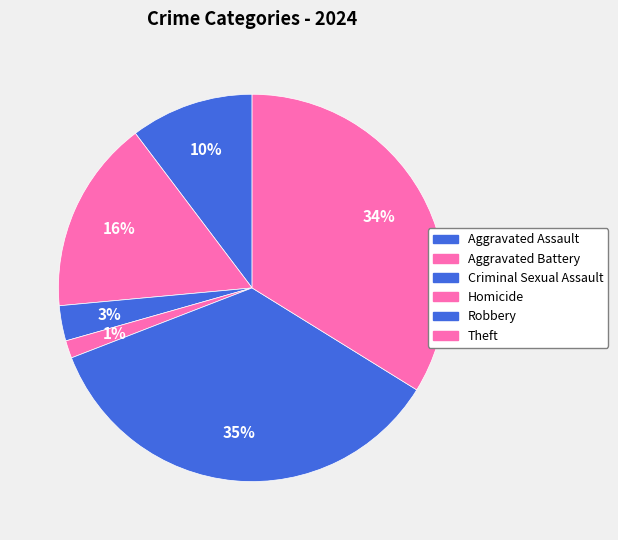

Count the number of slices in the pie.

6